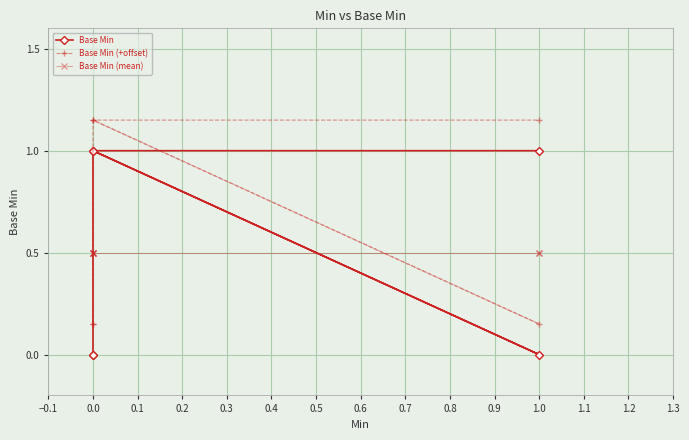

Count the Base Min (+offset) values in the range 0 to 1.

3